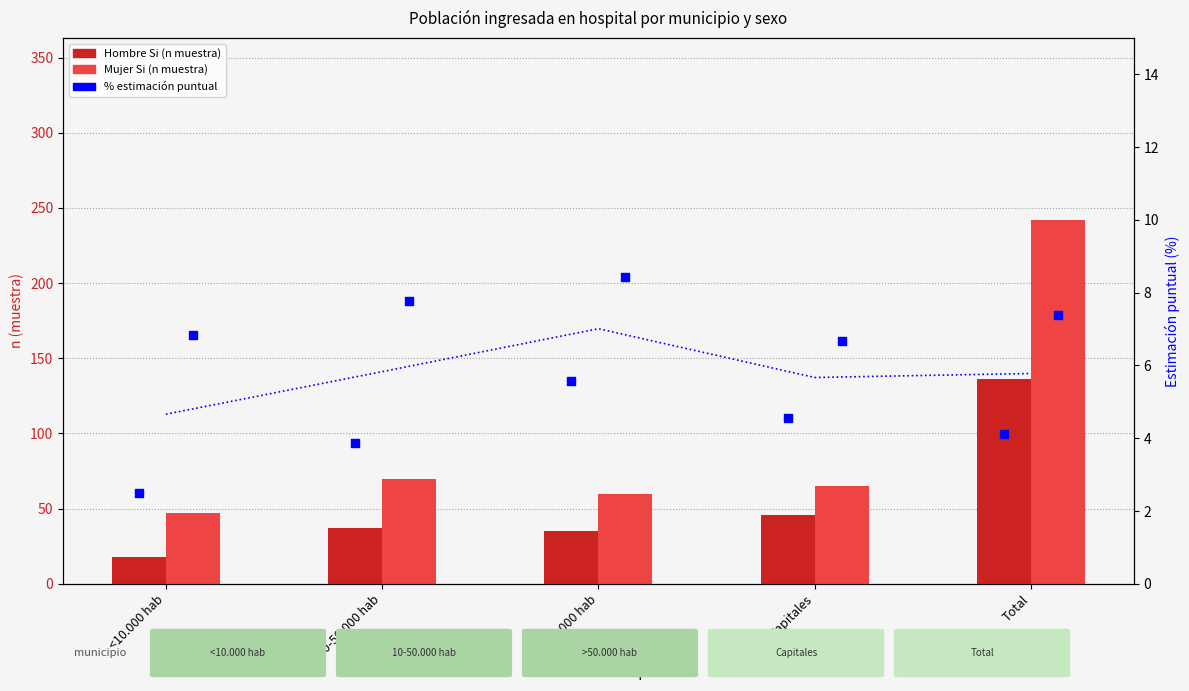

Which series contains the highest Y value?

Mujer Si n